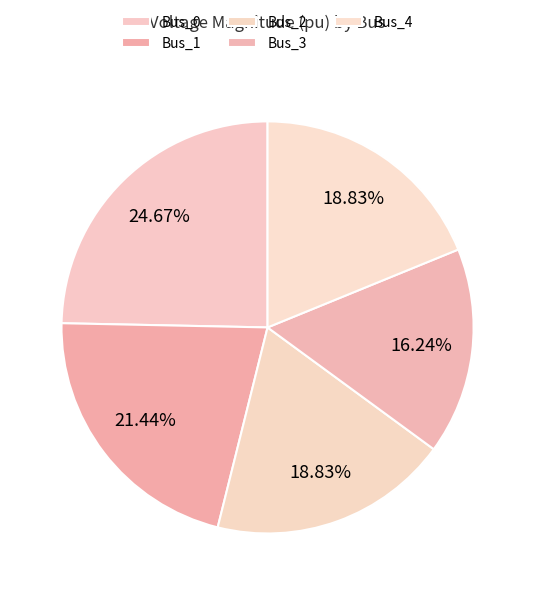

Count the number of slices in the pie.

5